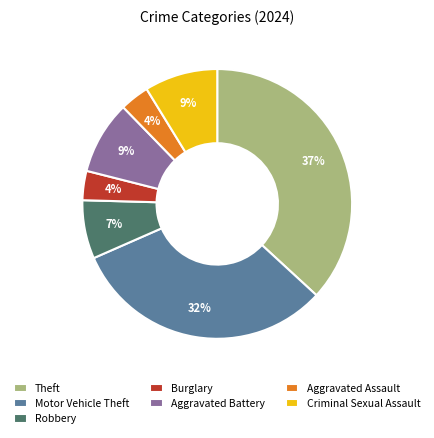

Which slice is the largest?

Theft